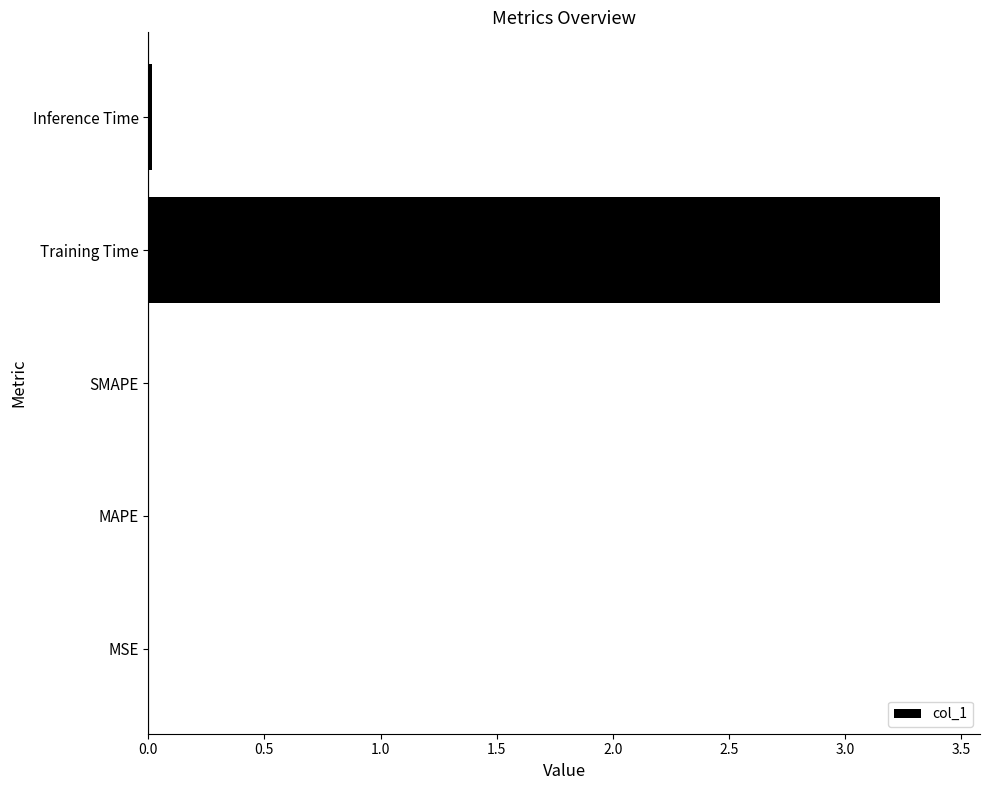

Is it true that the value at SMAPE is 0.0?

True